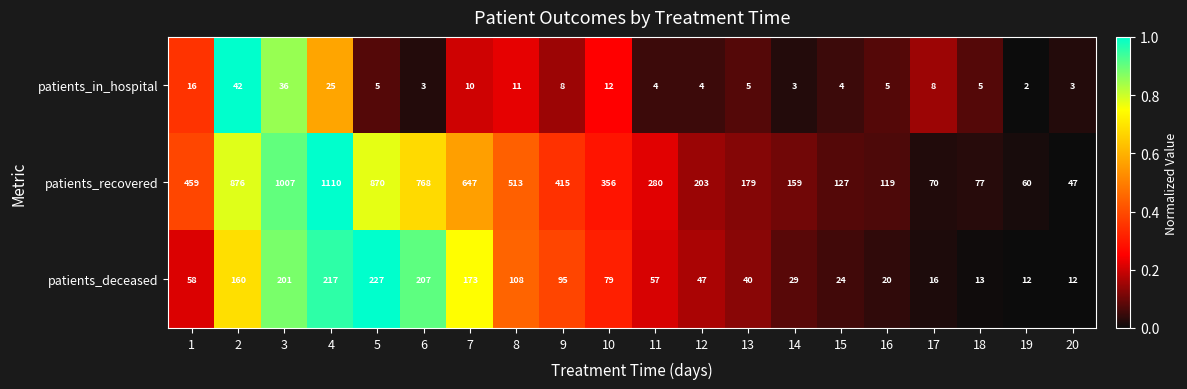

What is the sum of all patients_in_hospital values?

211